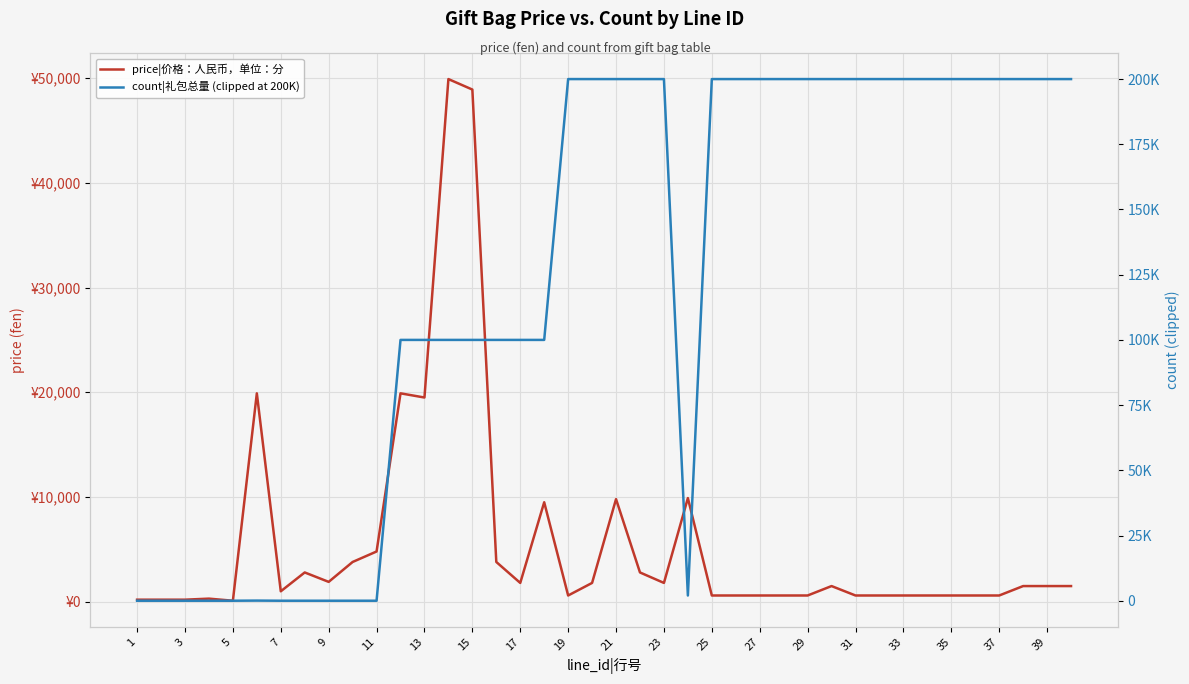

What is the difference between the maximum and minimum values in the count|礼包总量 (clipped at 200K) series?

200000